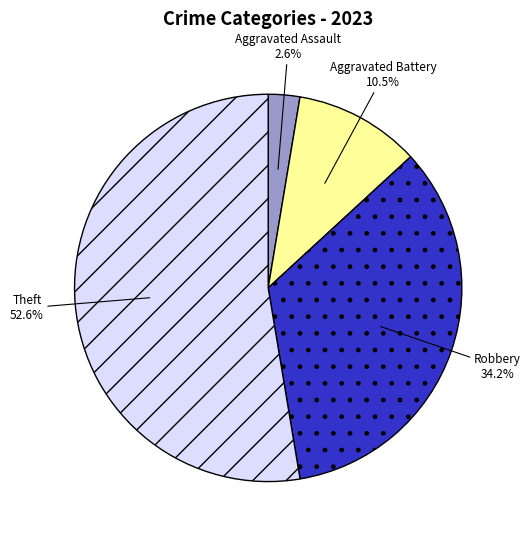

Does any single category account for the majority?

Yes